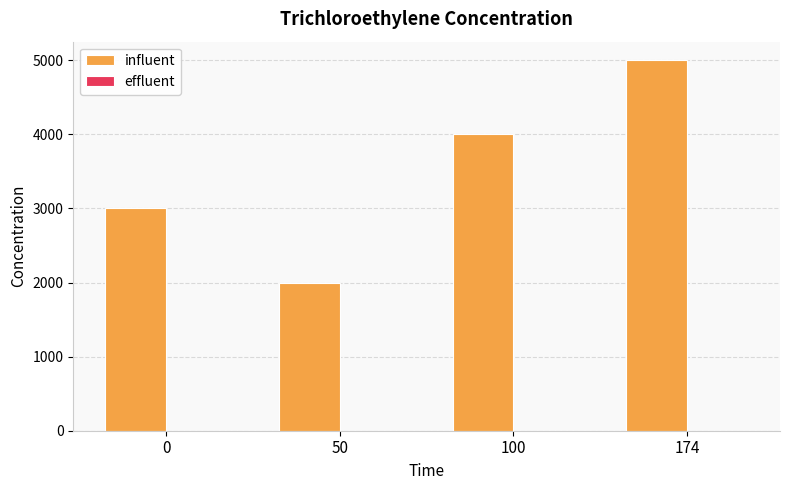

The value at 100 is 6549. True or false?

False